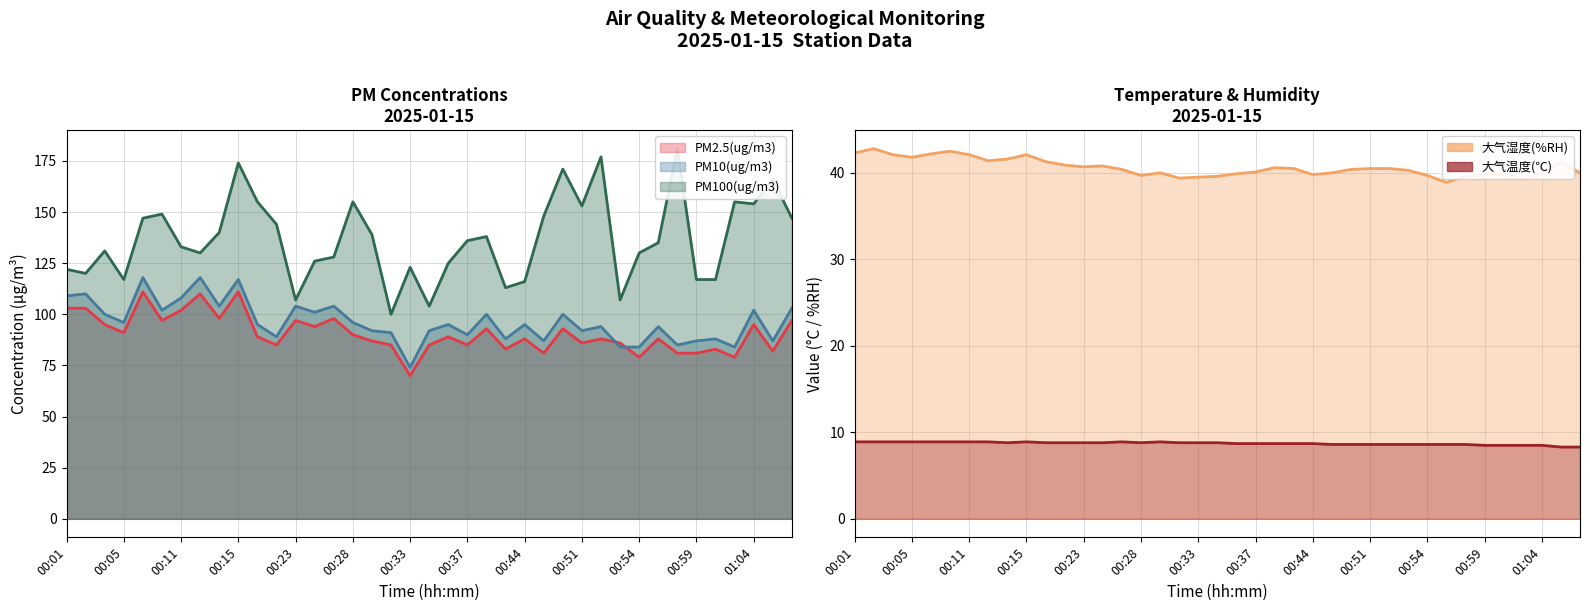

How many lines are shown in the chart?

5